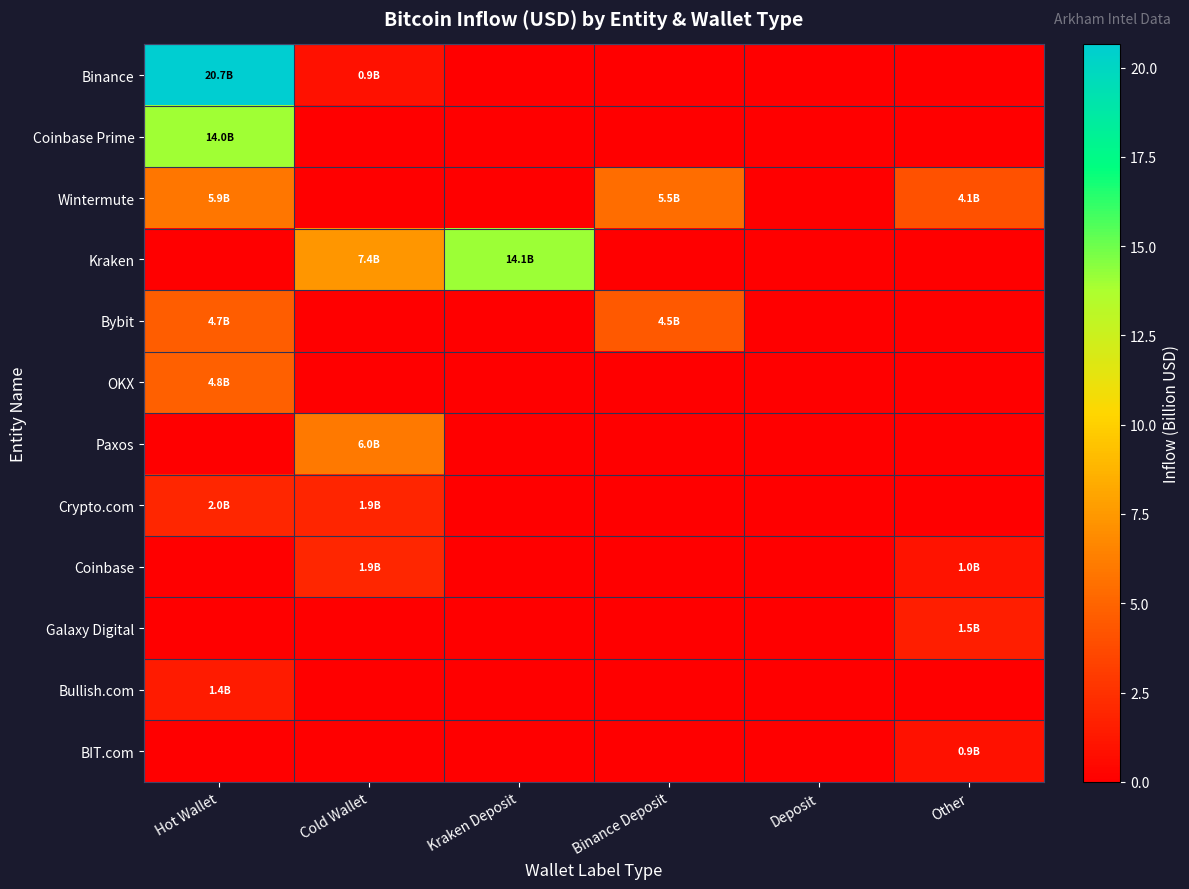

Reading left to right, list all the values displayed in this chart.

Binance: Hot Wallet=20.7	Cold Wallet=0.9	Kraken Deposit=0.0	Binance Deposit=0.0	Deposit=0.0	Other=0.0
Coinbase Prime: Hot Wallet=14.0	Cold Wallet=0.0	Kraken Deposit=0.0	Binance Deposit=0.0	Deposit=0.0	Other=0.0
Wintermute: Hot Wallet=5.9	Cold Wallet=0.0	Kraken Deposit=0.0	Binance Deposit=5.5	Deposit=0.0	Other=4.1
Kraken: Hot Wallet=0.0	Cold Wallet=7.4	Kraken Deposit=14.1	Binance Deposit=0.0	Deposit=0.0	Other=0.0
Bybit: Hot Wallet=4.7	Cold Wallet=0.0	Kraken Deposit=0.0	Binance Deposit=4.5	Deposit=0.0	Other=0.0
OKX: Hot Wallet=4.8	Cold Wallet=0.0	Kraken Deposit=0.0	Binance Deposit=0.0	Deposit=0.0	Other=0.0
Paxos: Hot Wallet=0.0	Cold Wallet=6.0	Kraken Deposit=0.0	Binance Deposit=0.0	Deposit=0.0	Other=0.0
Crypto.com: Hot Wallet=2.0	Cold Wallet=1.9	Kraken Deposit=0.0	Binance Deposit=0.0	Deposit=0.0	Other=0.0
Coinbase: Hot Wallet=0.0	Cold Wallet=1.9	Kraken Deposit=0.0	Binance Deposit=0.0	Deposit=0.0	Other=1.0
Galaxy Digital: Hot Wallet=0.0	Cold Wallet=0.0	Kraken Deposit=0.0	Binance Deposit=0.0	Deposit=0.0	Other=1.5
Bullish.com: Hot Wallet=1.4	Cold Wallet=0.0	Kraken Deposit=0.0	Binance Deposit=0.0	Deposit=0.0	Other=0.0
BIT.com: Hot Wallet=0.0	Cold Wallet=0.0	Kraken Deposit=0.0	Binance Deposit=0.0	Deposit=0.0	Other=0.9